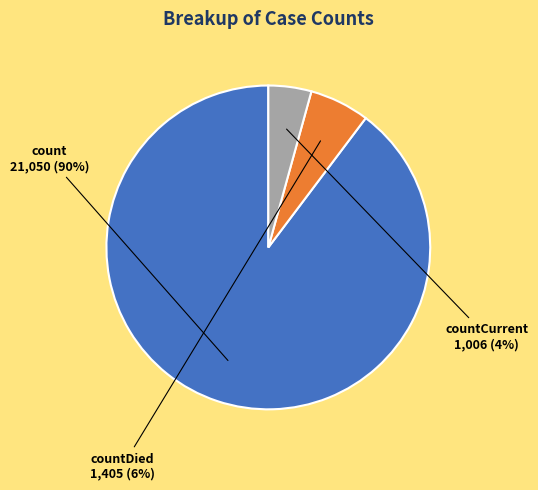

Which category accounts for the majority?

count